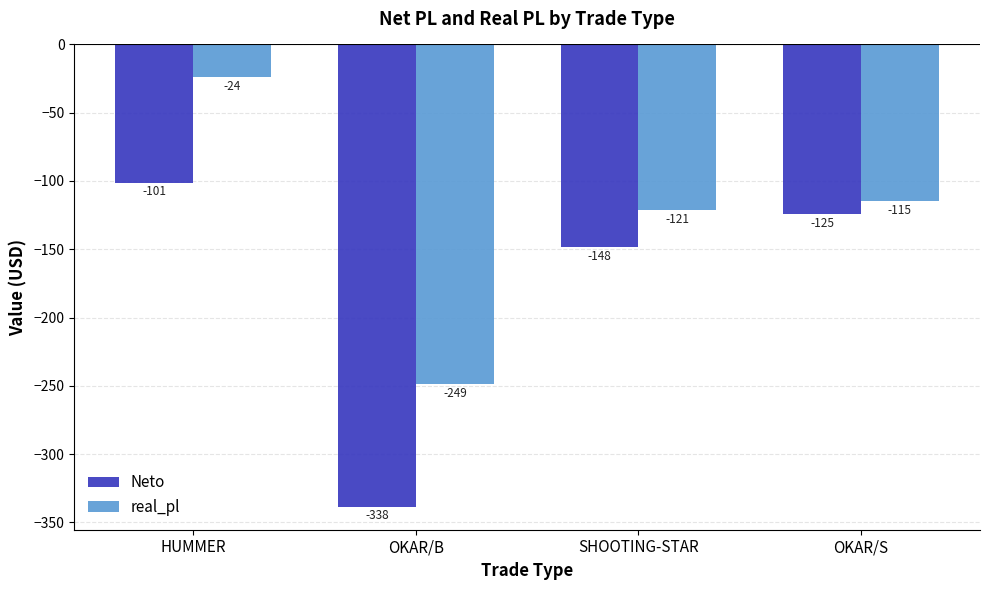

What value does the real_pl series have at HUMMER?

-24.0